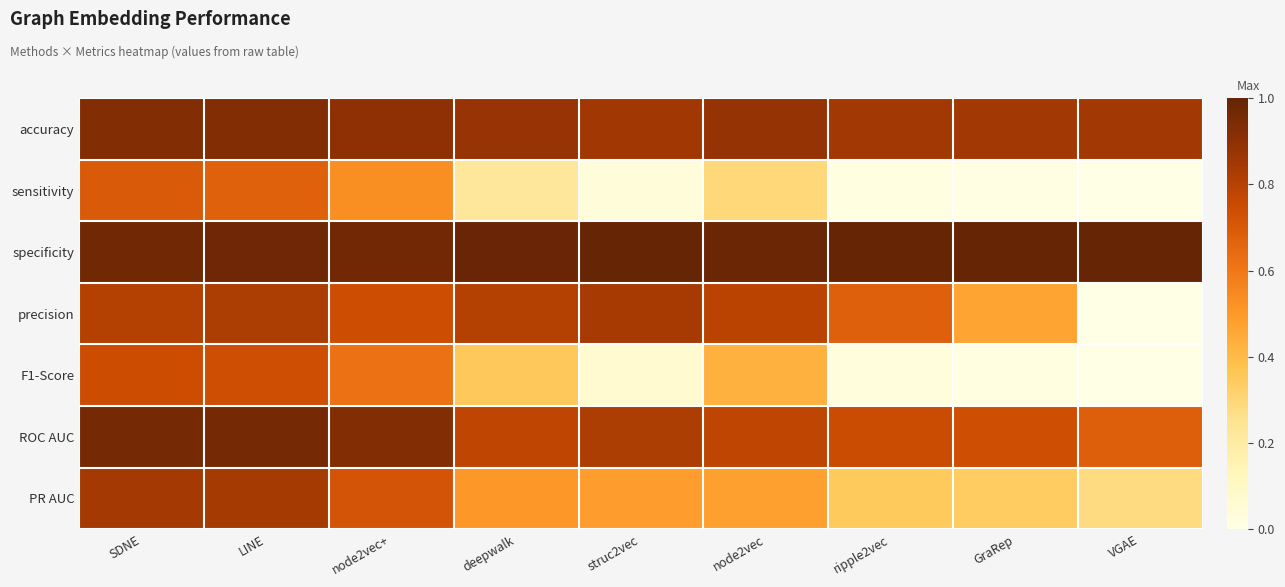

What is the total value across all series at GraRep?

3.4